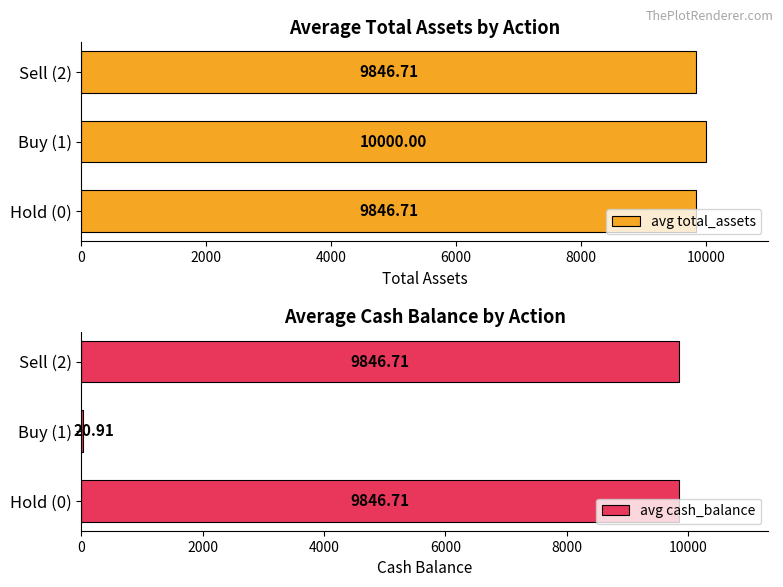

What is the average value of the avg total_assets series?

9897.8